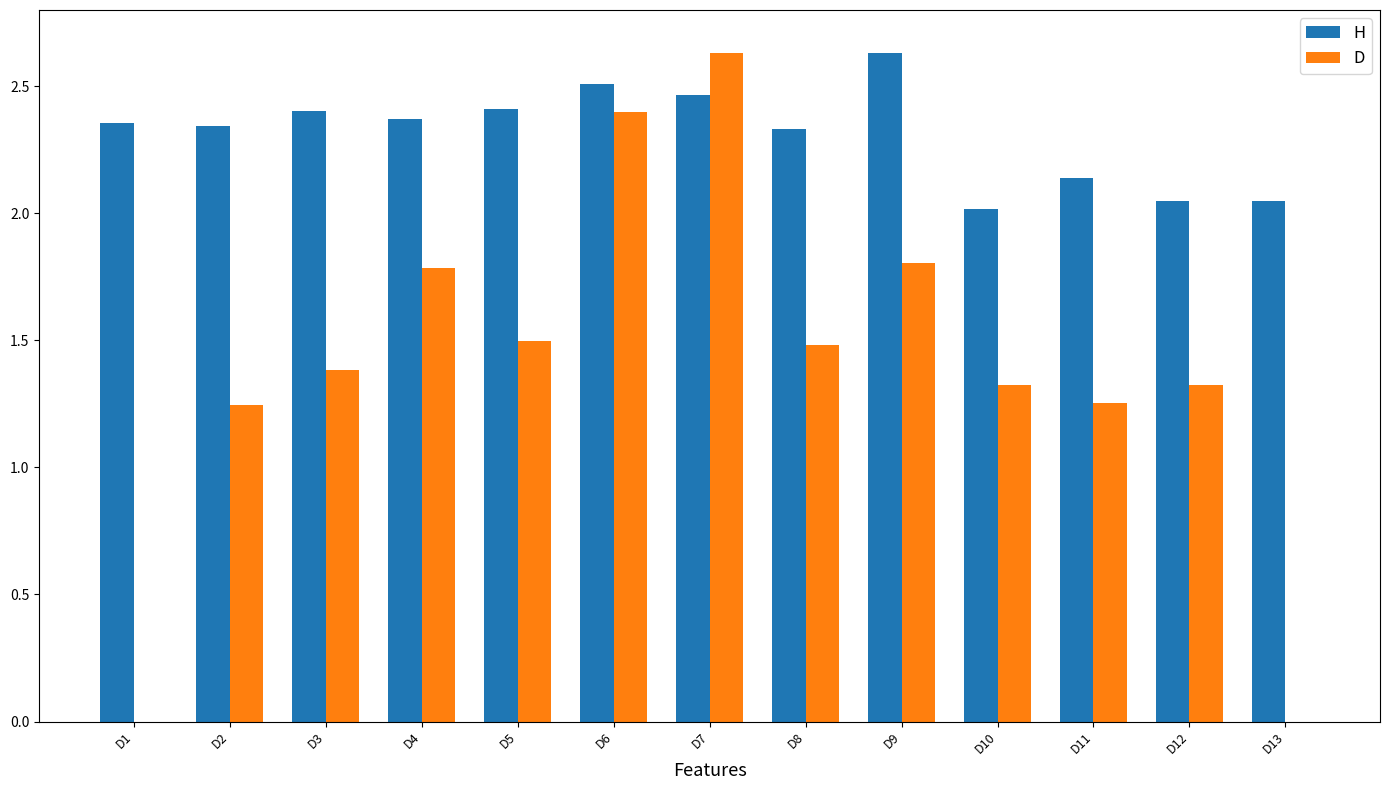

What is the sum of the D values at D12 and D6?

3.7